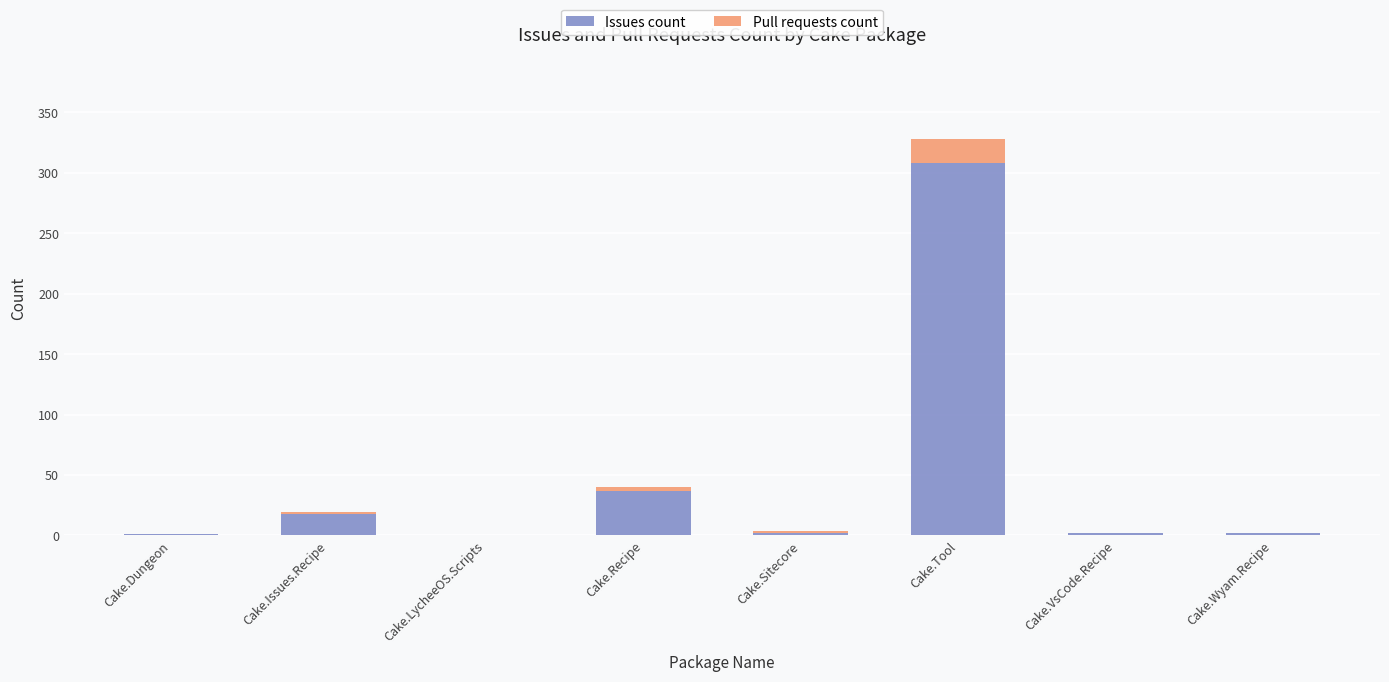

At which label does Issues count reach its peak?

Cake.Tool